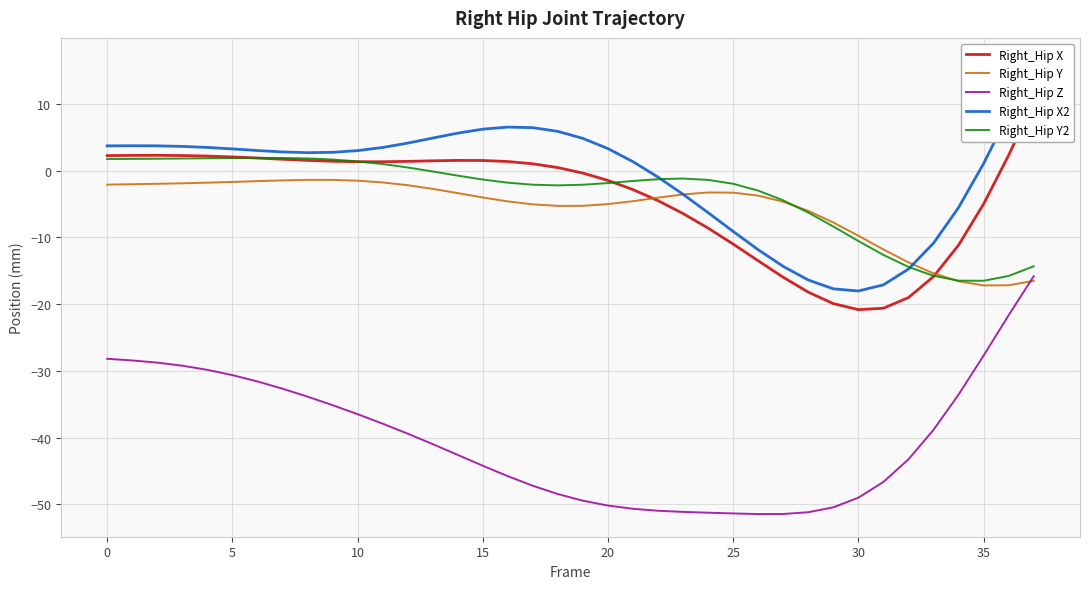

List the series in order of their peak value, highest first.

Right_Hip X2, Right_Hip X, Right_Hip Y2, Right_Hip Y, Right_Hip Z